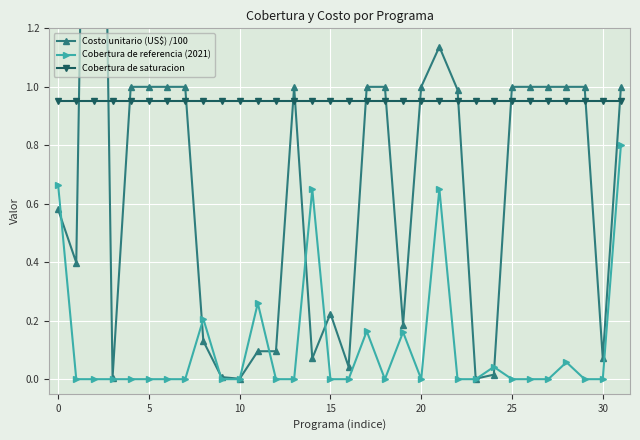

What is the sum of all Costo unitario (US$) /100 values?

22.2